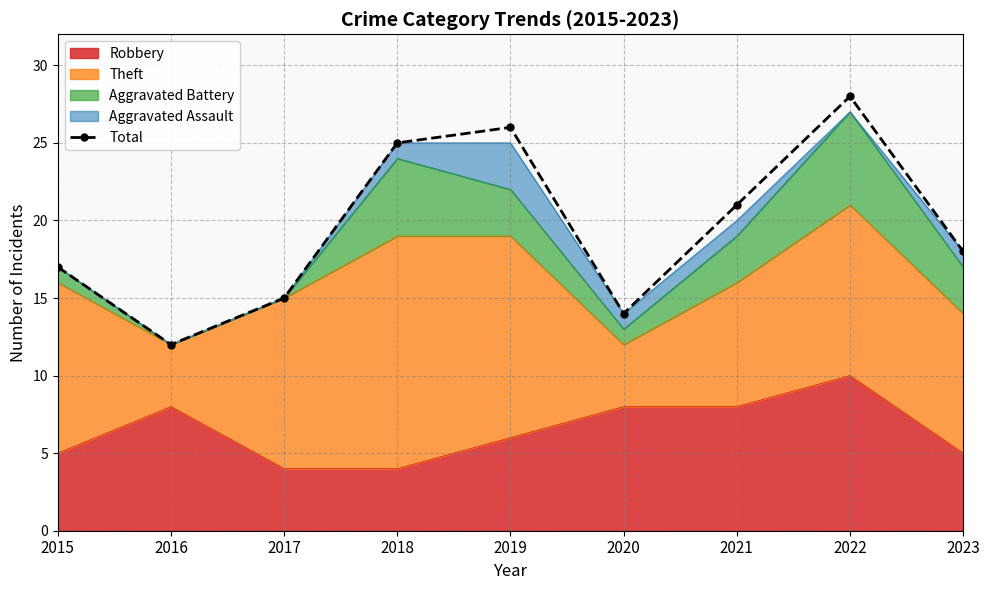

What is the value of the 6th point from the left?

14